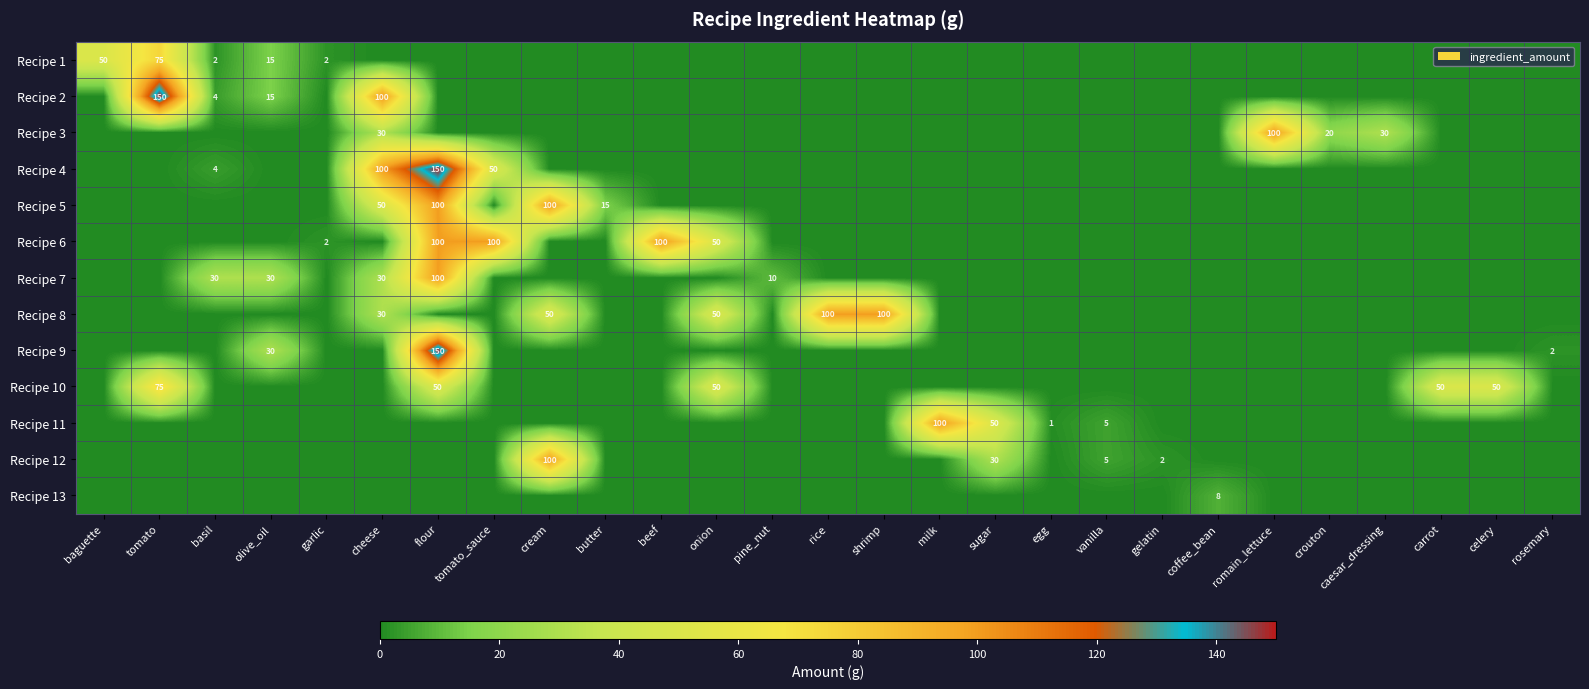

True or false: Recipe 9 has a value of 30 at olive_oil.

True